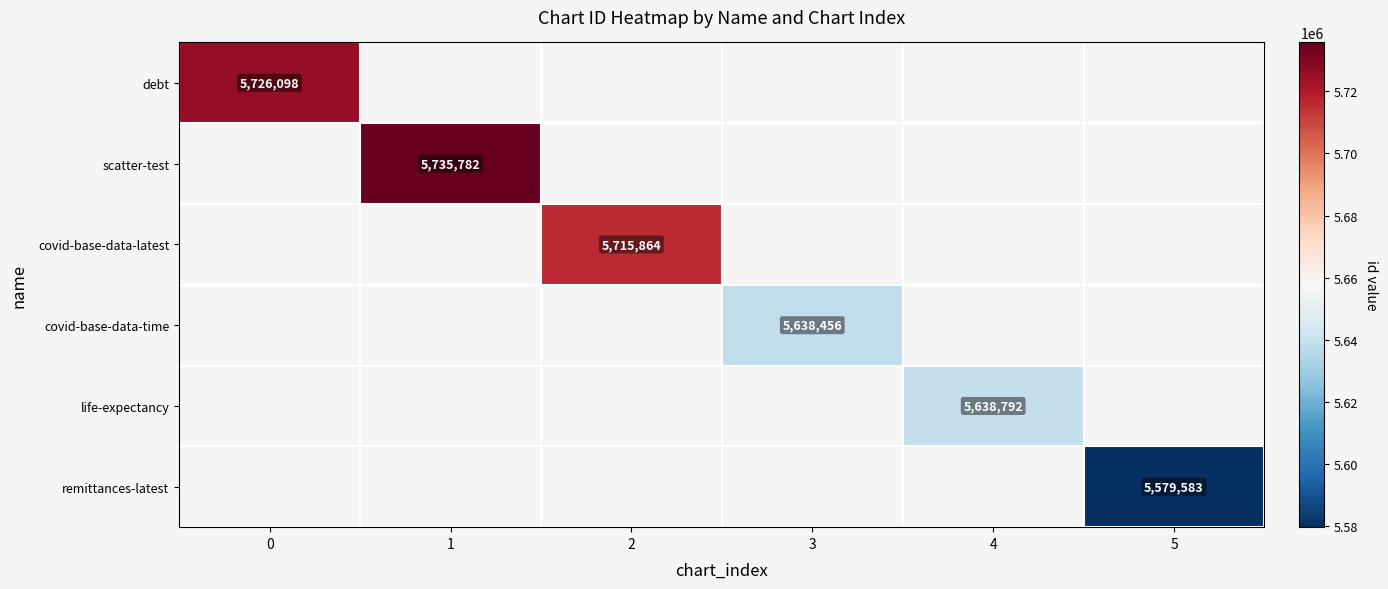

True or false: scatter-test has a value of 8887281 at 1.

False